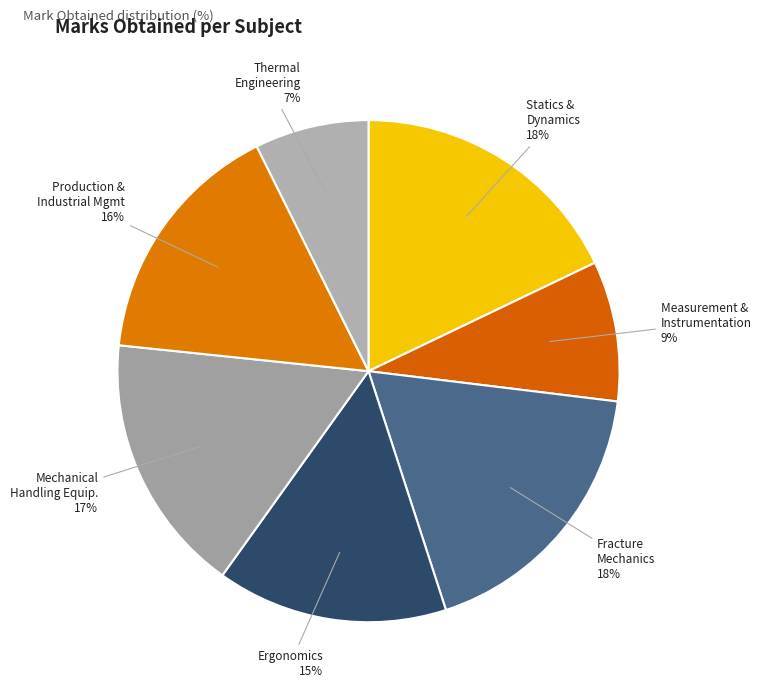

To the nearest percent, what is the difference between the largest and smallest slice percentages?

11%